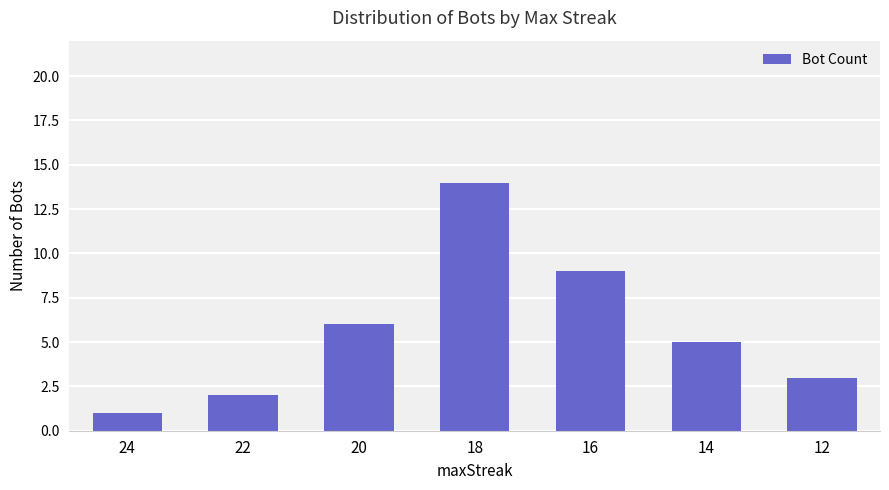

Rank the categories by value from lowest to highest.

24, 22, 12, 14, 20, 16, 18